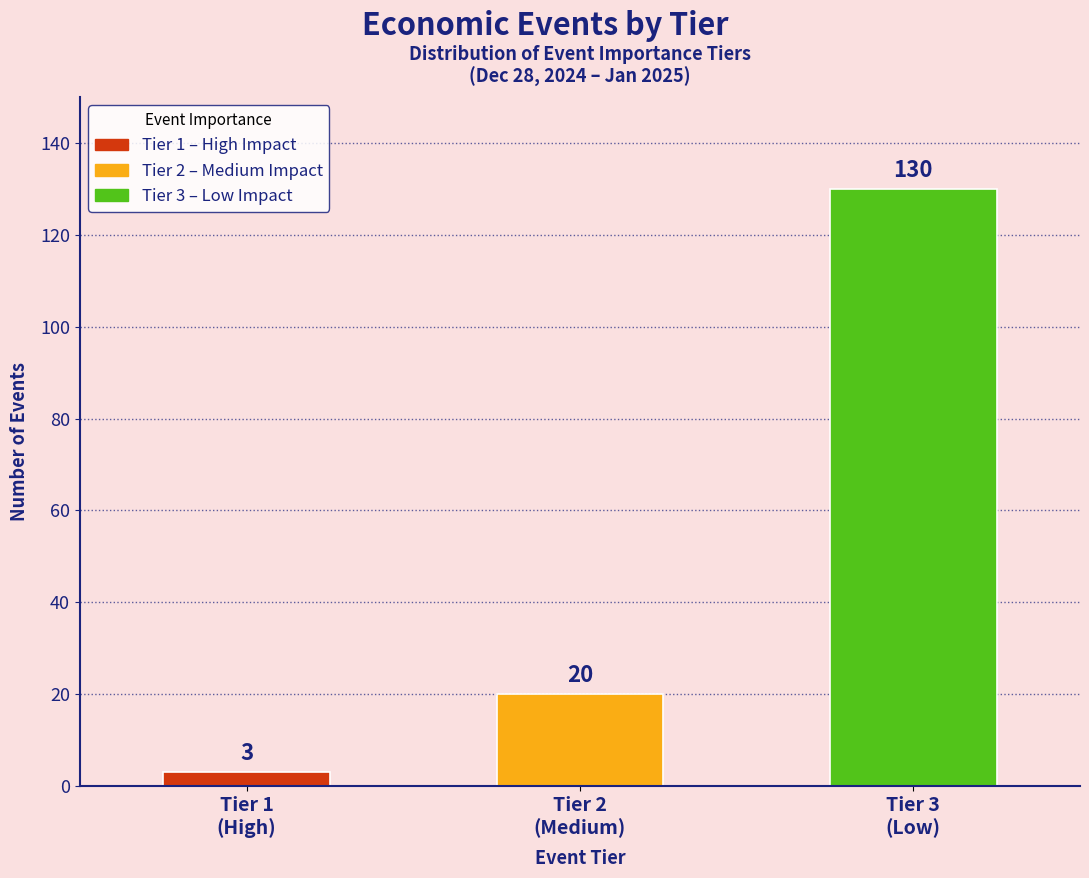

Reading right to left, transcribe all the data shown in this chart.

130	20	3